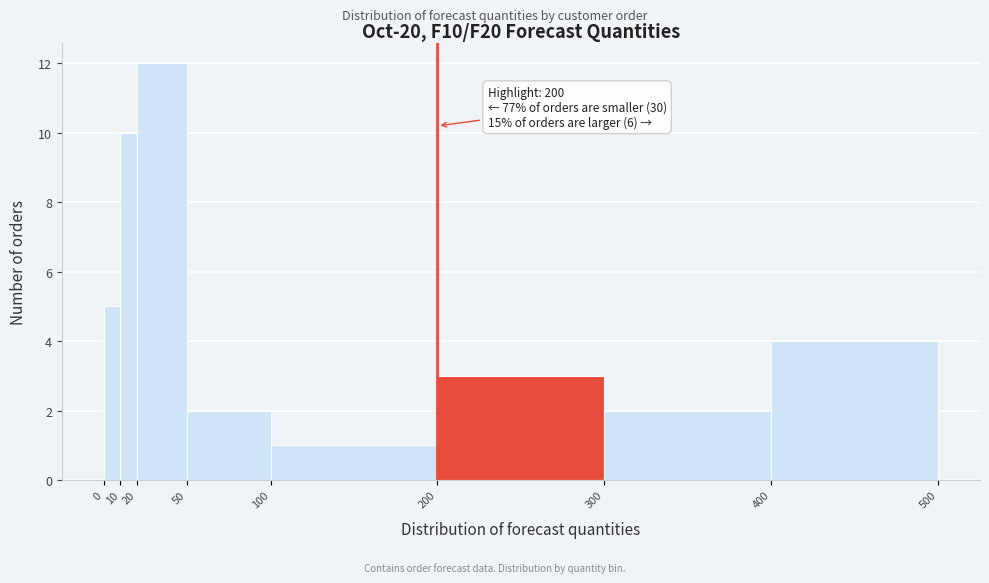

Which range on the x-axis has the tallest bar?

20 to 50